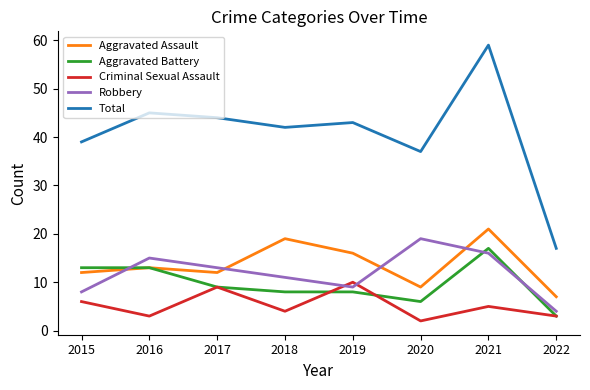

Reading left to right, extract all data points from this chart.

Aggravated Assault: 2015=12	2016=13	2017=12	2018=19	2019=16	2020=9	2021=21	2022=7
Aggravated Battery: 2015=13	2016=13	2017=9	2018=8	2019=8	2020=6	2021=17	2022=3
Criminal Sexual Assault: 2015=6	2016=3	2017=9	2018=4	2019=10	2020=2	2021=5	2022=3
Robbery: 2015=8	2016=15	2017=13	2018=11	2019=9	2020=19	2021=16	2022=4
Total: 2015=39	2016=45	2017=44	2018=42	2019=43	2020=37	2021=59	2022=17